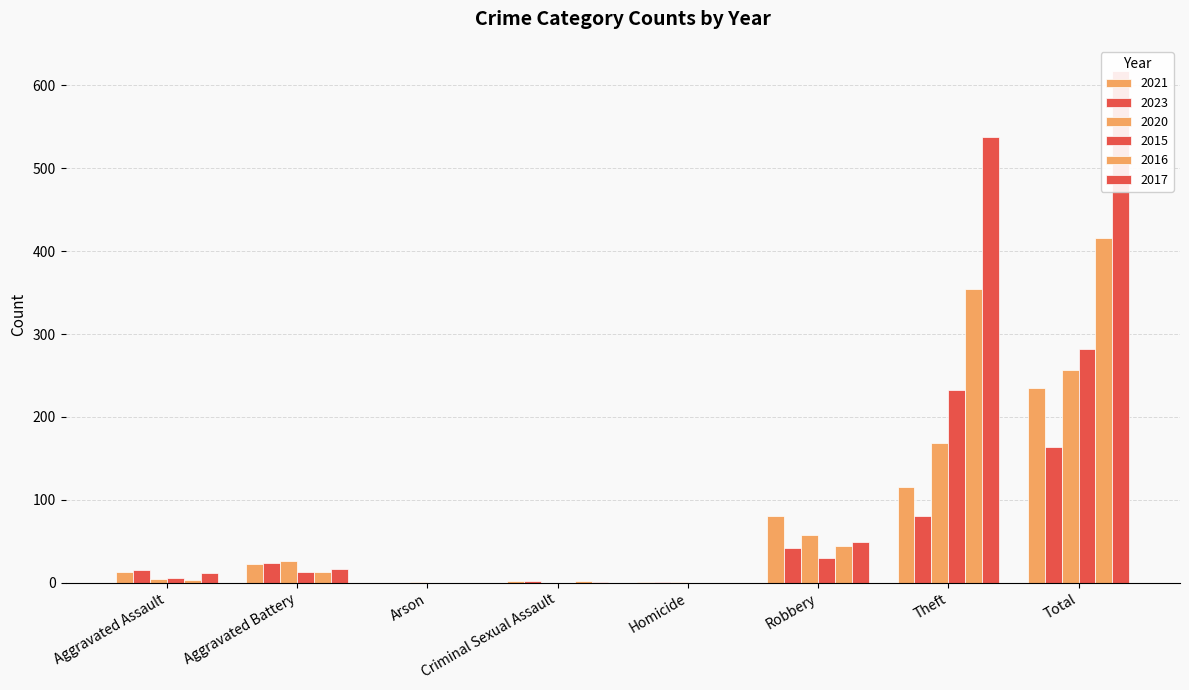

What are all the series names shown in the legend?

2021, 2023, 2020, 2015, 2016, 2017